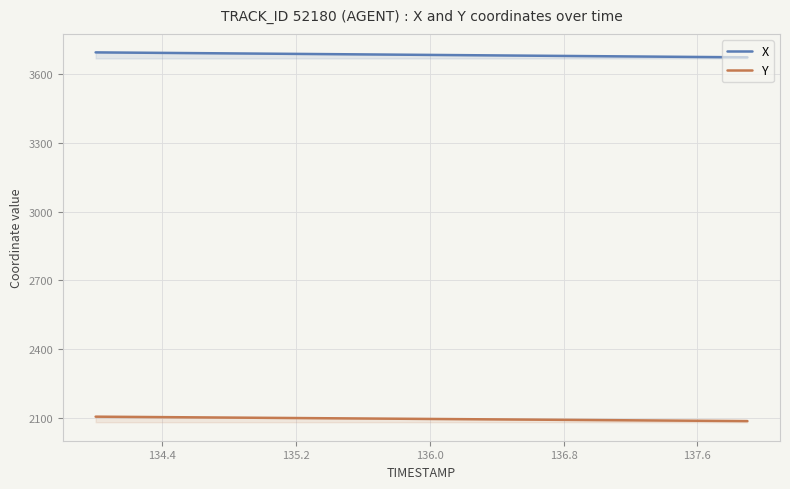

What is the greatest value displayed?

3696.3